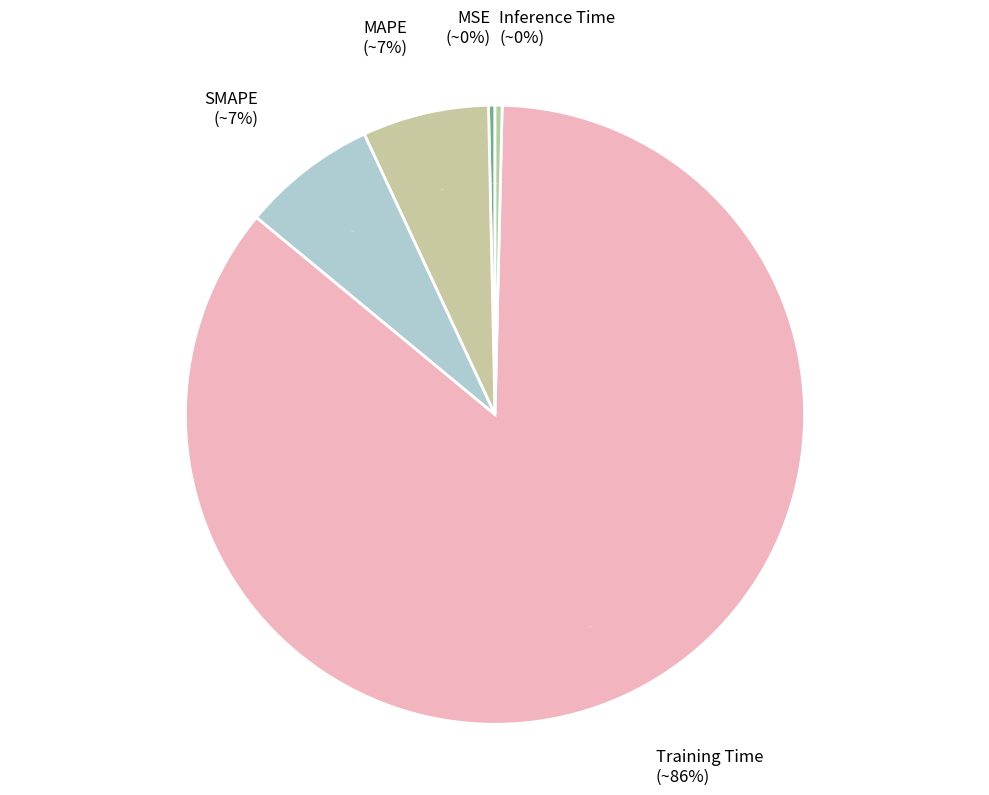

Which slice represents more than half of the pie?

Training Time